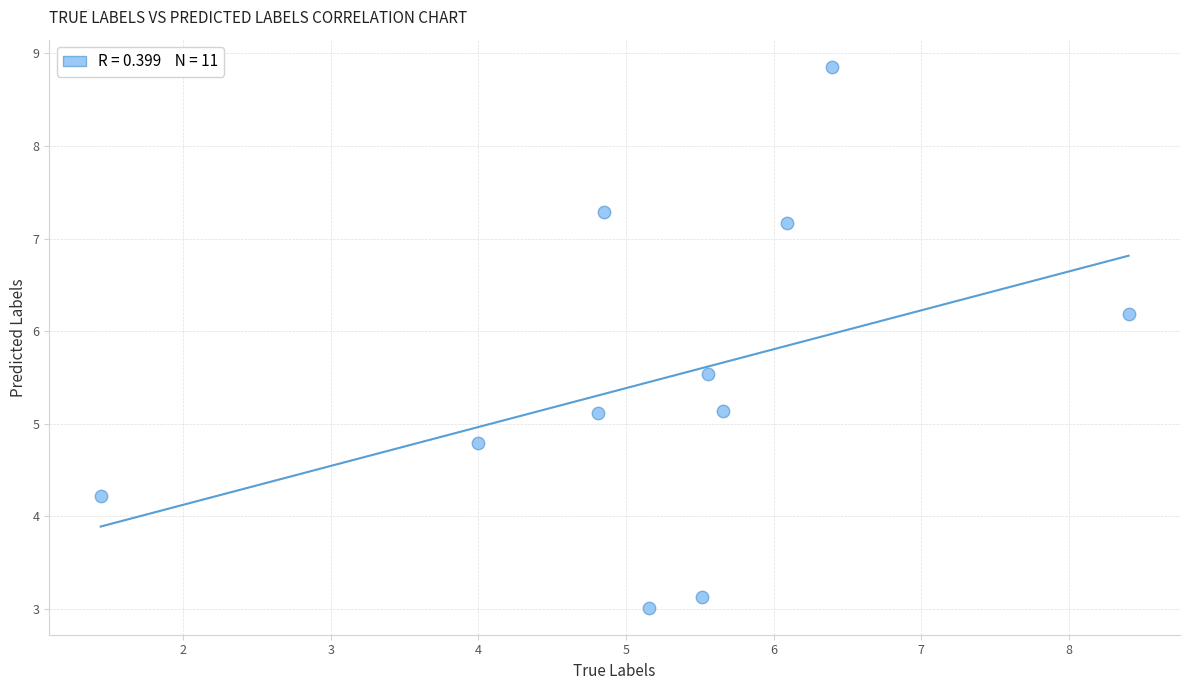

What is the average Y value?

5.5